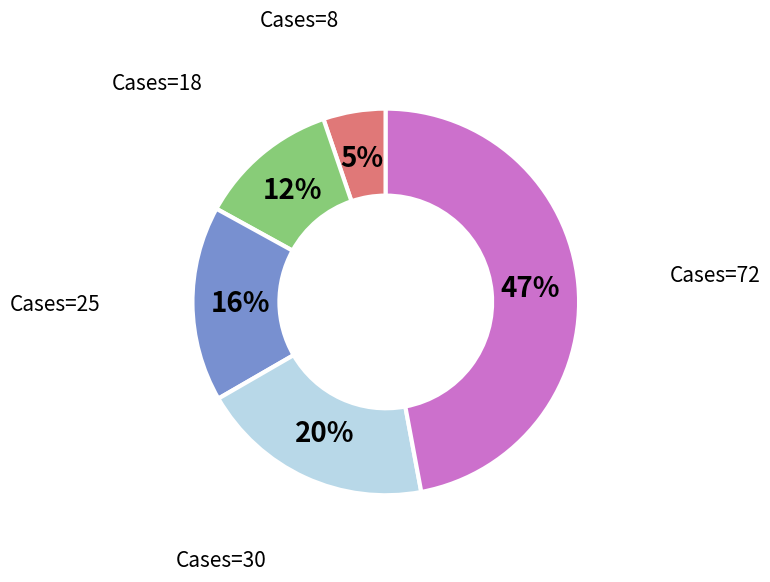

To the nearest percent, what is the difference between the largest and smallest slice percentages?

42%